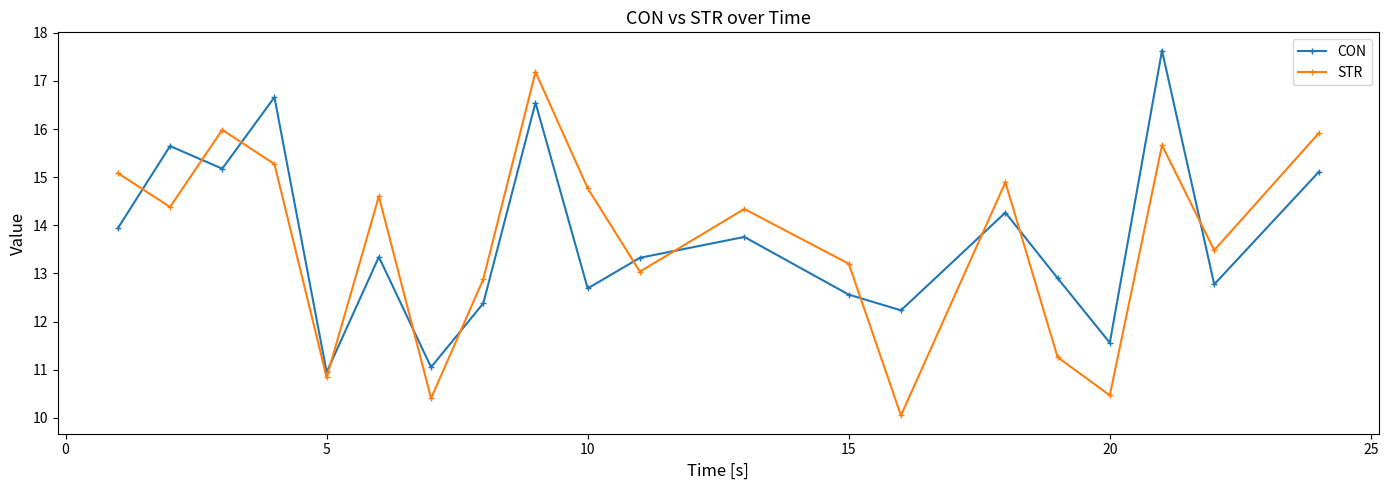

What is the lowest value of the CON series?

10.9